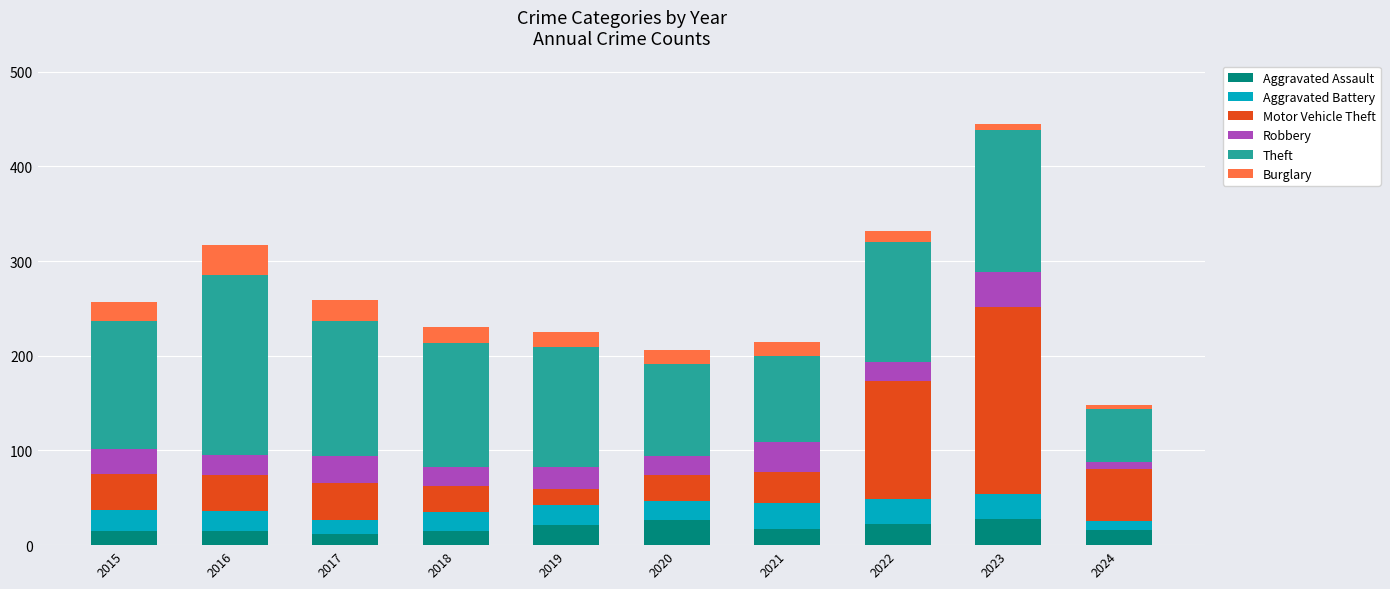

What is the total value across all series at 2022?

332